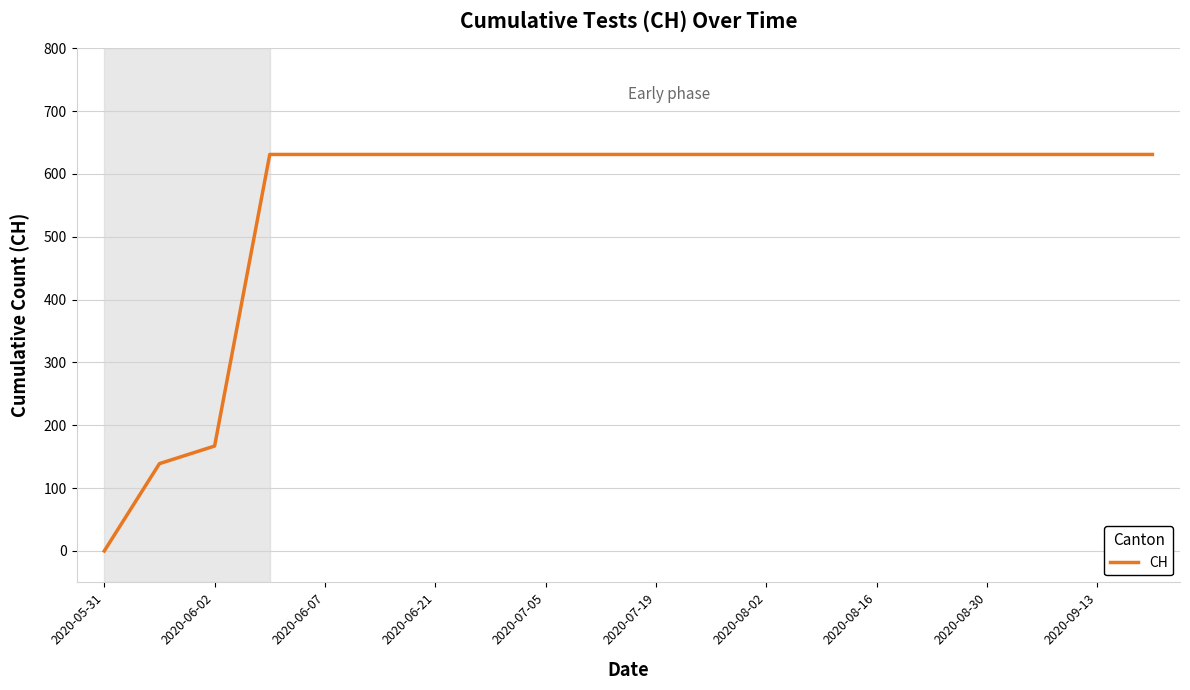

Is this an area chart (filled region under the line)?

No